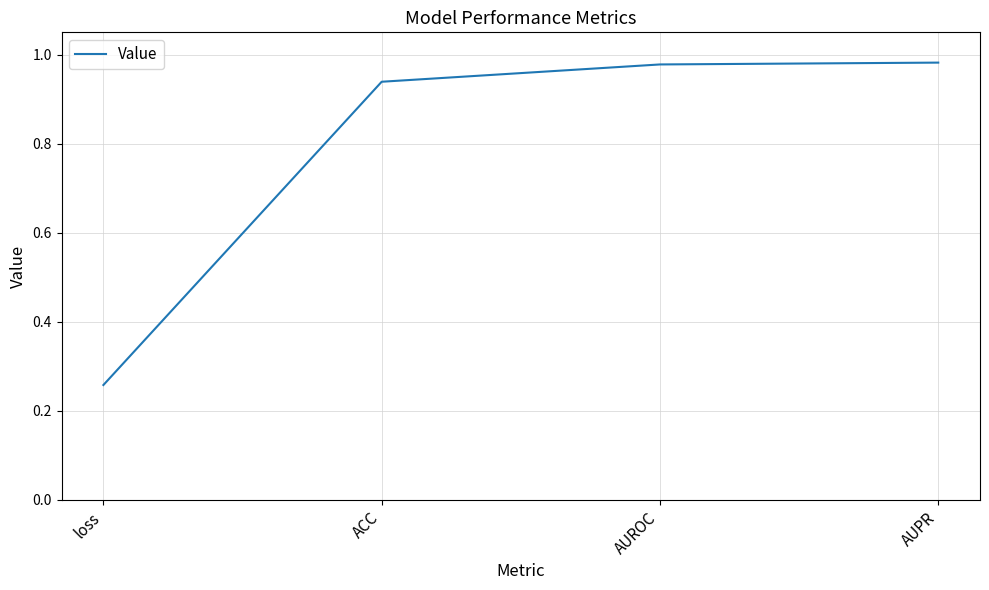

What is the difference between the second highest and minimum values?

0.7